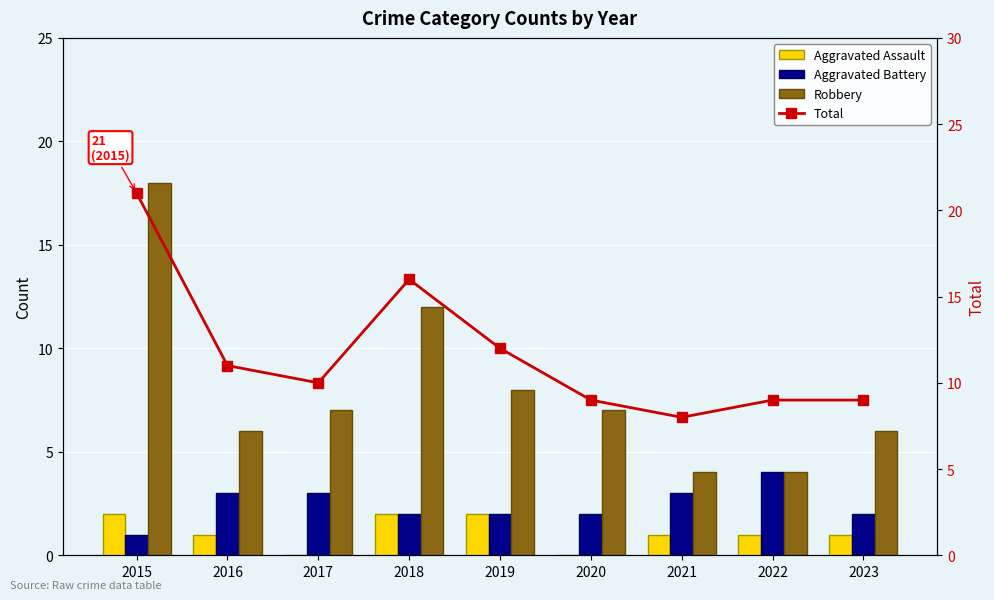

Which category has the lowest value in the Aggravated Assault series?

2017